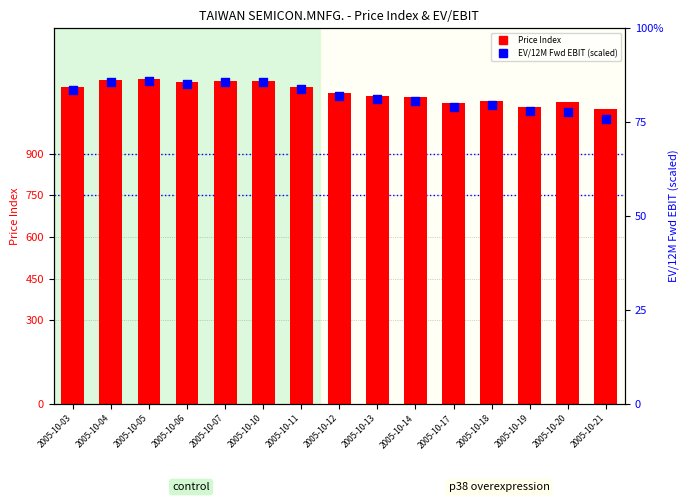

Which series has the widest spread of Y values?

Price Index